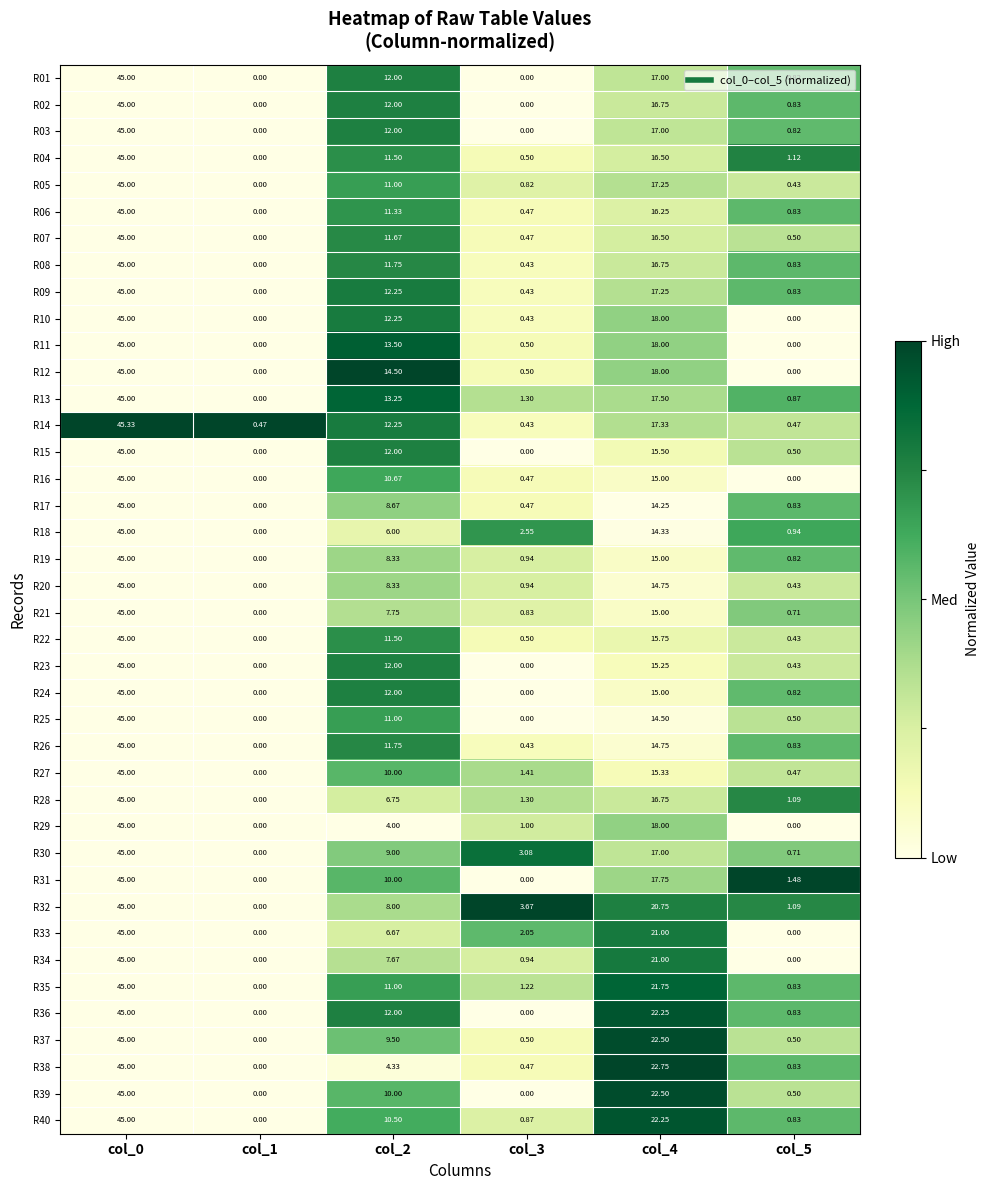

At which category is the sum across all series the highest?

col_0